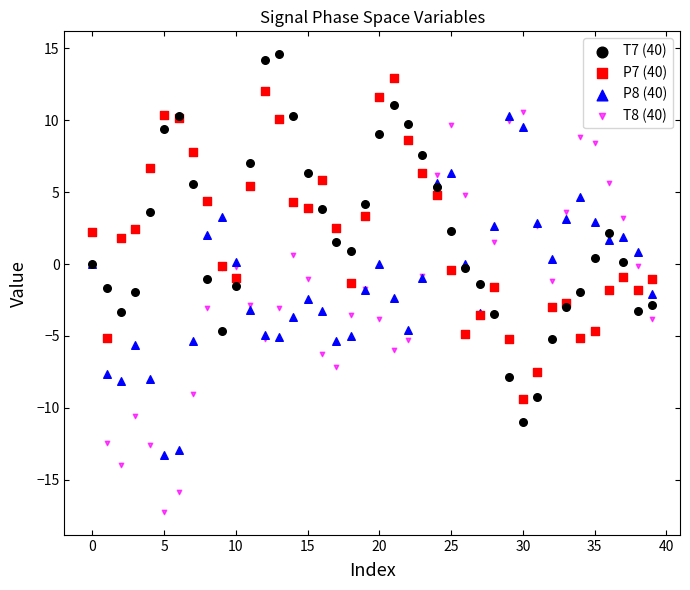

Which series contains the highest Y value?

T7 (40)